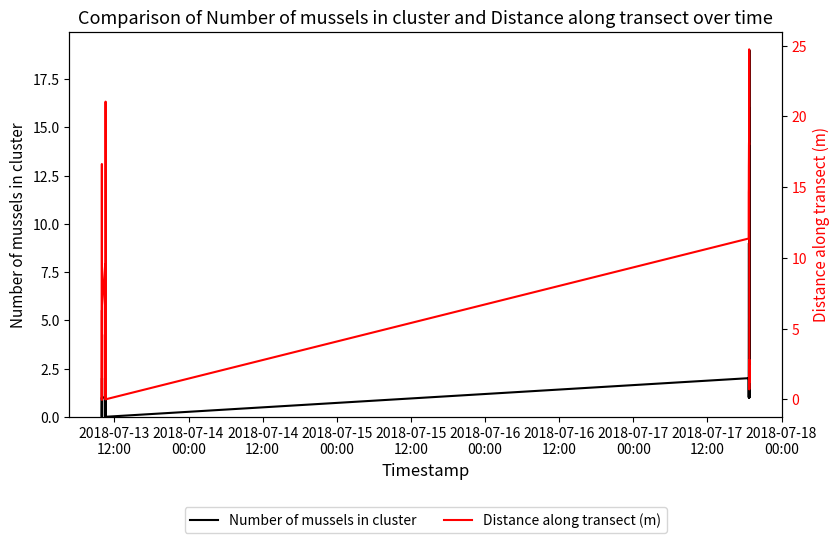

What is the maximum value for Number of mussels in cluster?

19